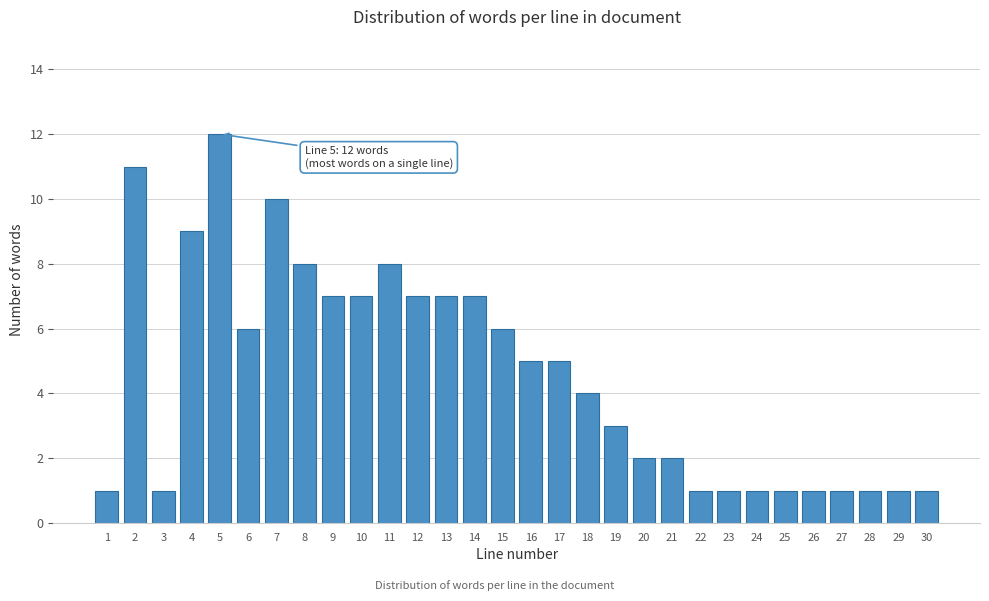

Reading left to right, transcribe all the data shown in this chart.

1	11	1	9	12	6	10	8	7	7	8	7	7	7	6	5	5	4	3	2	2	1	1	1	1	1	1	1	1	1